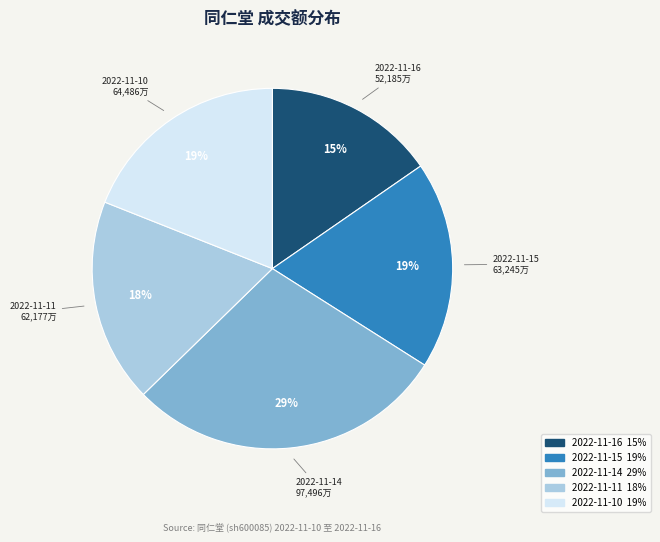

Between 2022-11-14 and 2022-11-15, which is larger?

2022-11-14